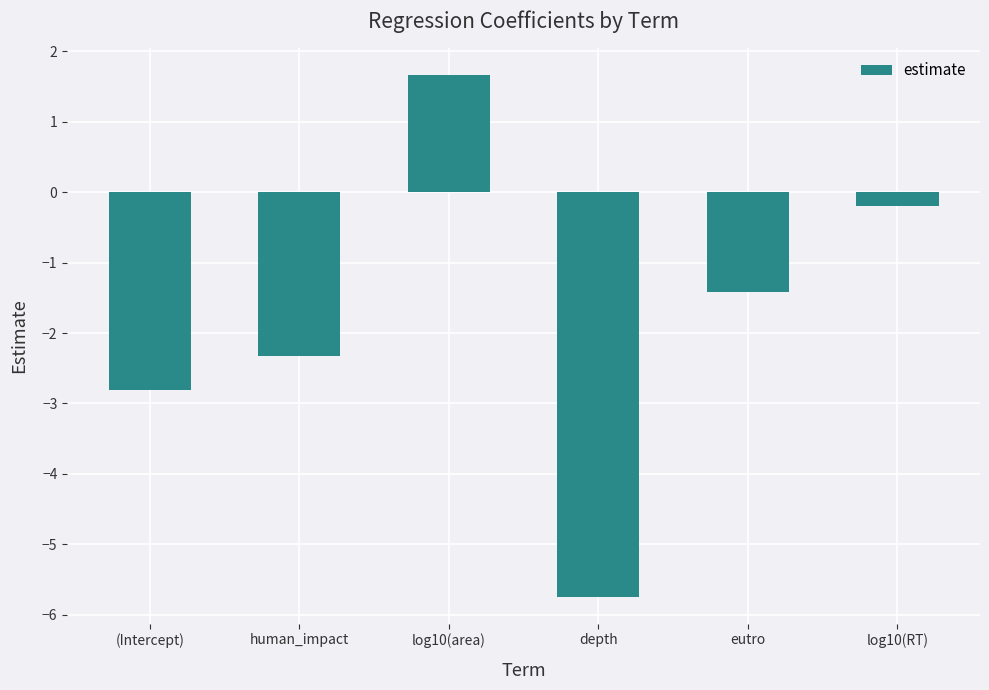

At which label is the value closest to -2?

human_impact